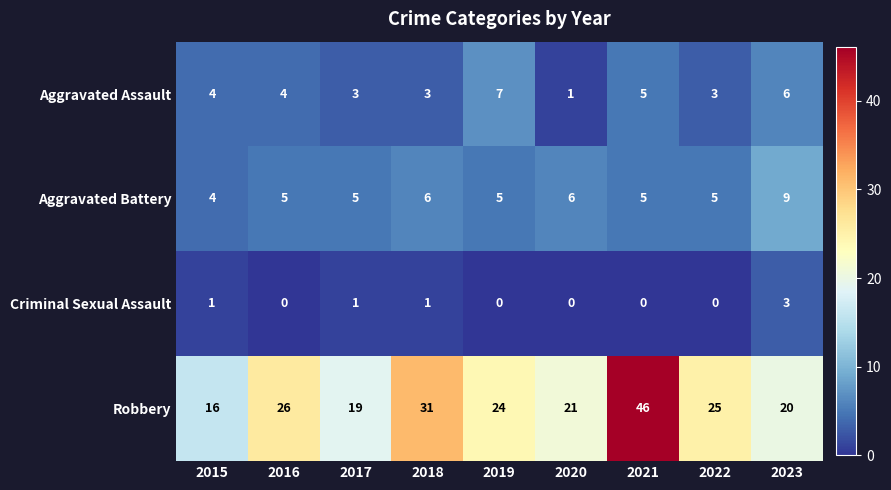

List the series in order of their peak value, highest first.

Robbery, Aggravated Battery, Aggravated Assault, Criminal Sexual Assault